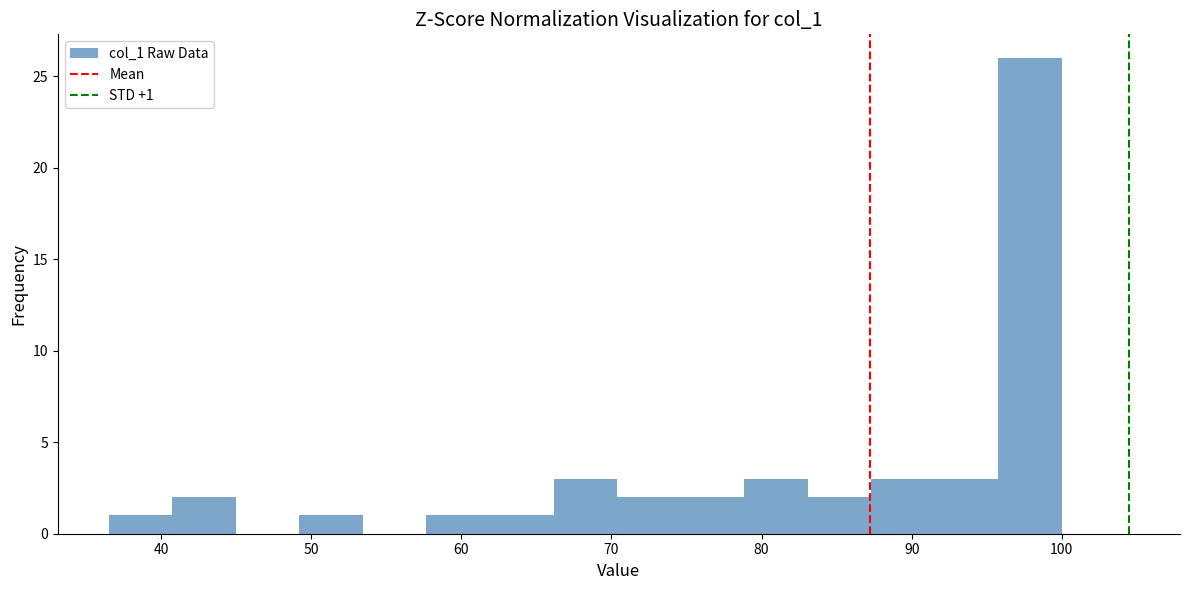

Which range on the x-axis has the tallest bar?

96 to 100